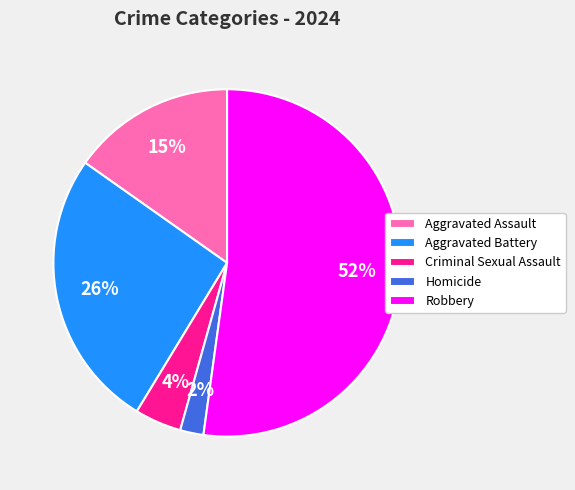

Which category has the biggest portion of the pie?

Robbery